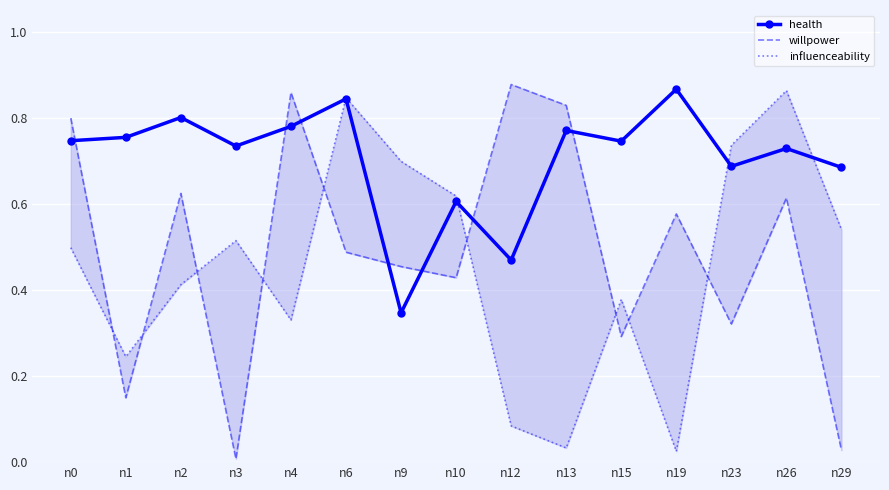

What is the difference between the highest and lowest values at n23?

0.4